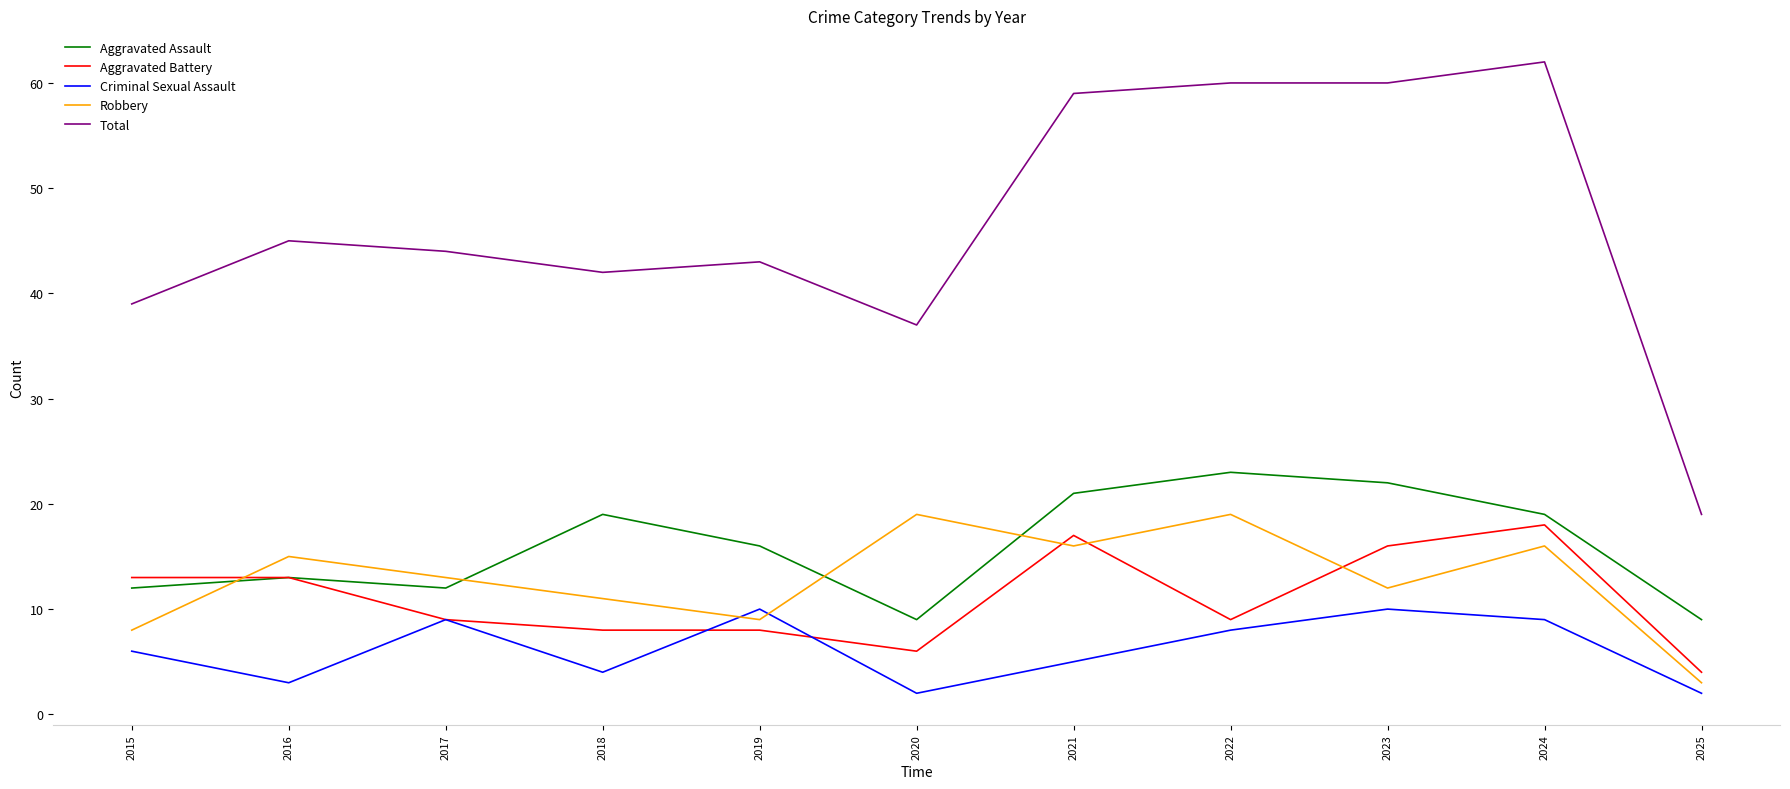

What are all the series names shown in the legend?

Aggravated Assault, Aggravated Battery, Criminal Sexual Assault, Robbery, Total